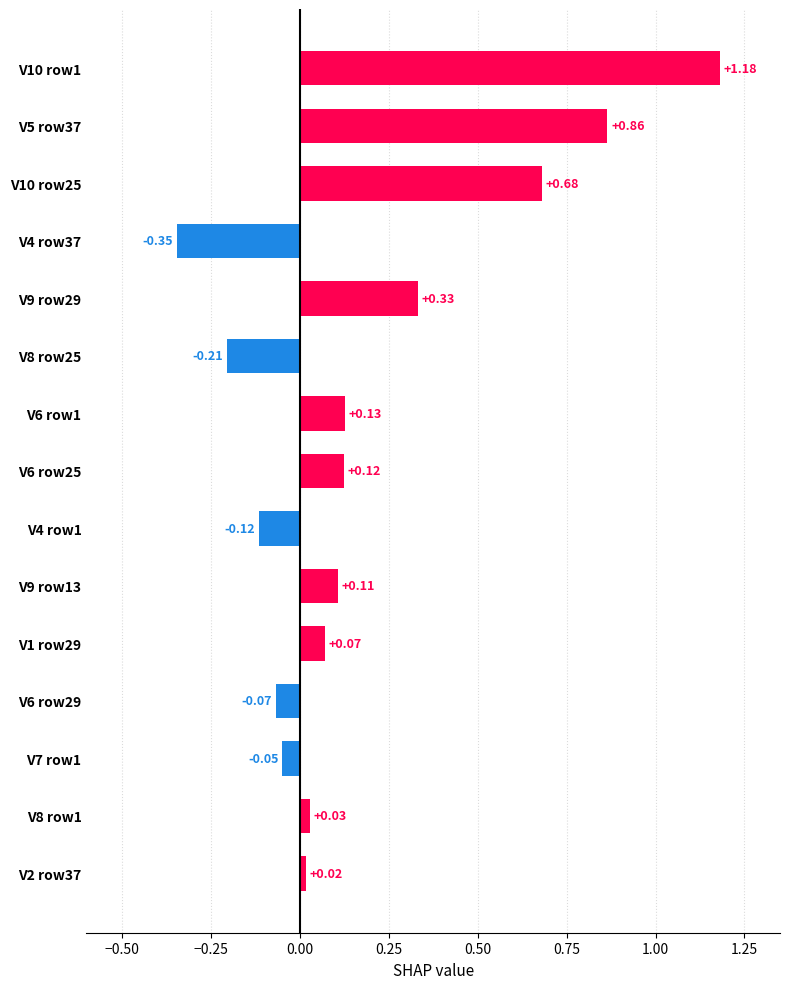

How many data points are less than 0?

5